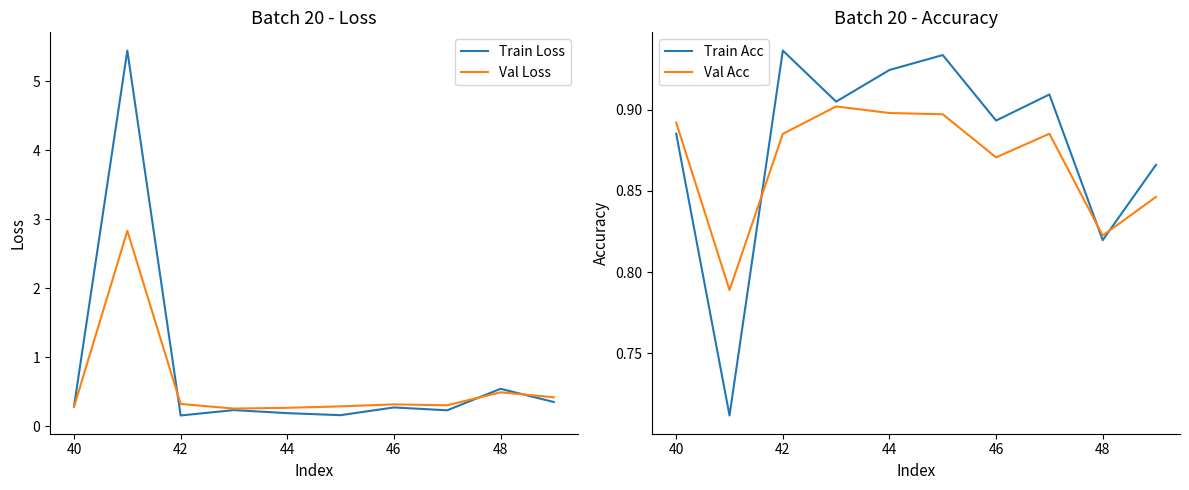

The value of Val Loss at 46 is 0.3. True or false?

True